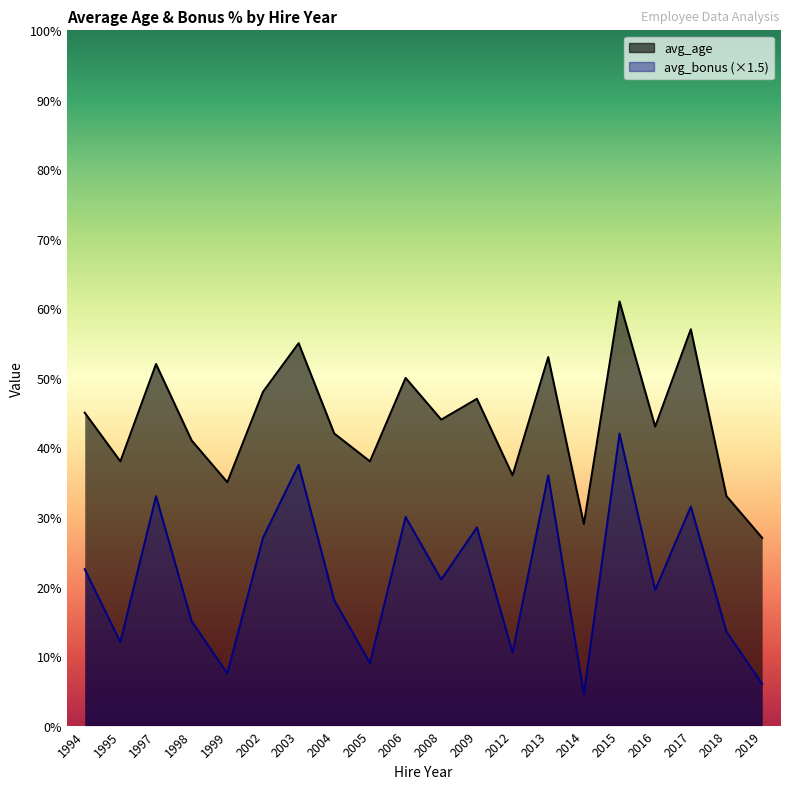

What is the sum of all avg_age values?

874.0